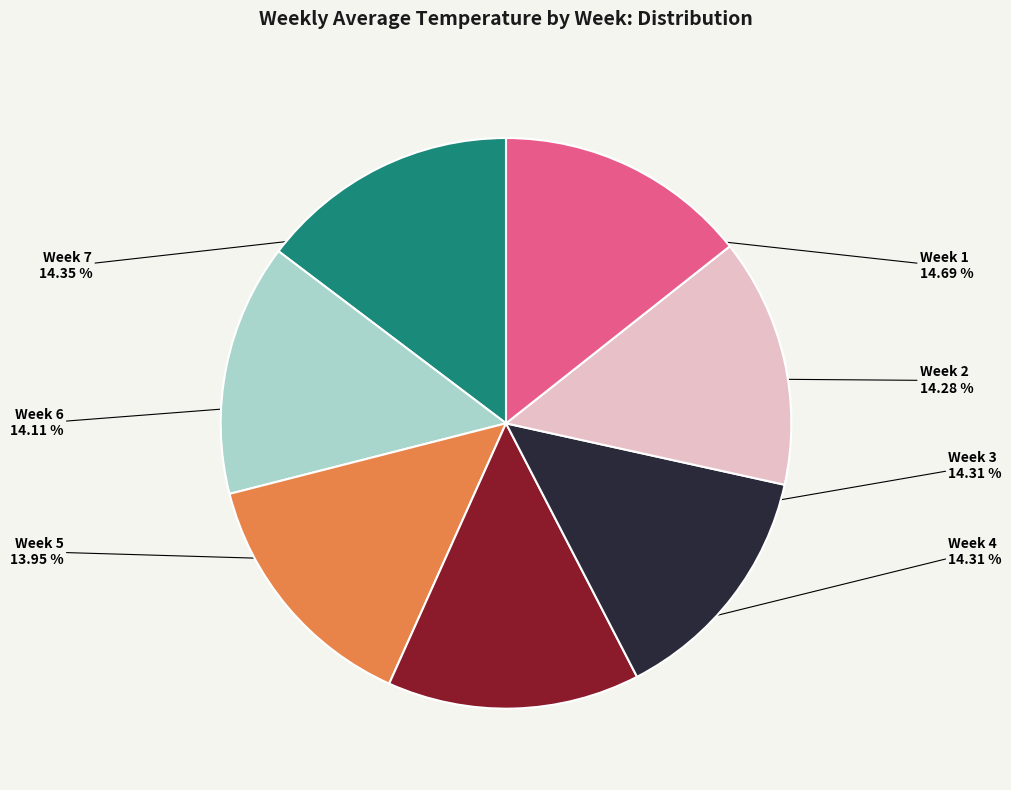

Does Week 1 represent more than half of the total?

No